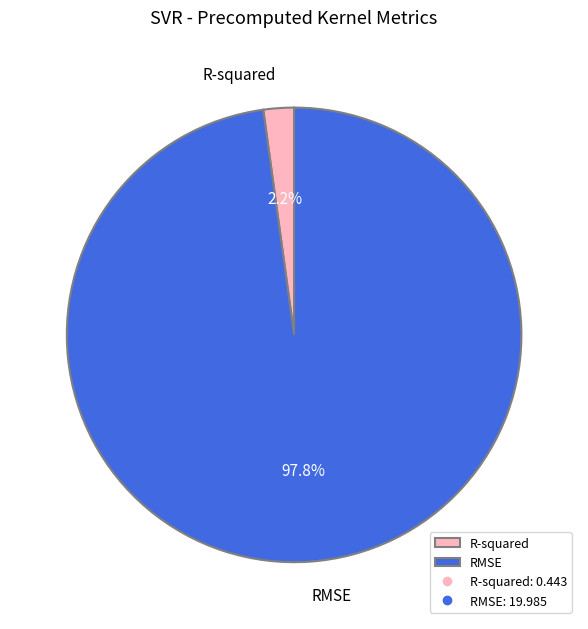

To the nearest percent, what is the difference between the largest and smallest slice percentages?

96%